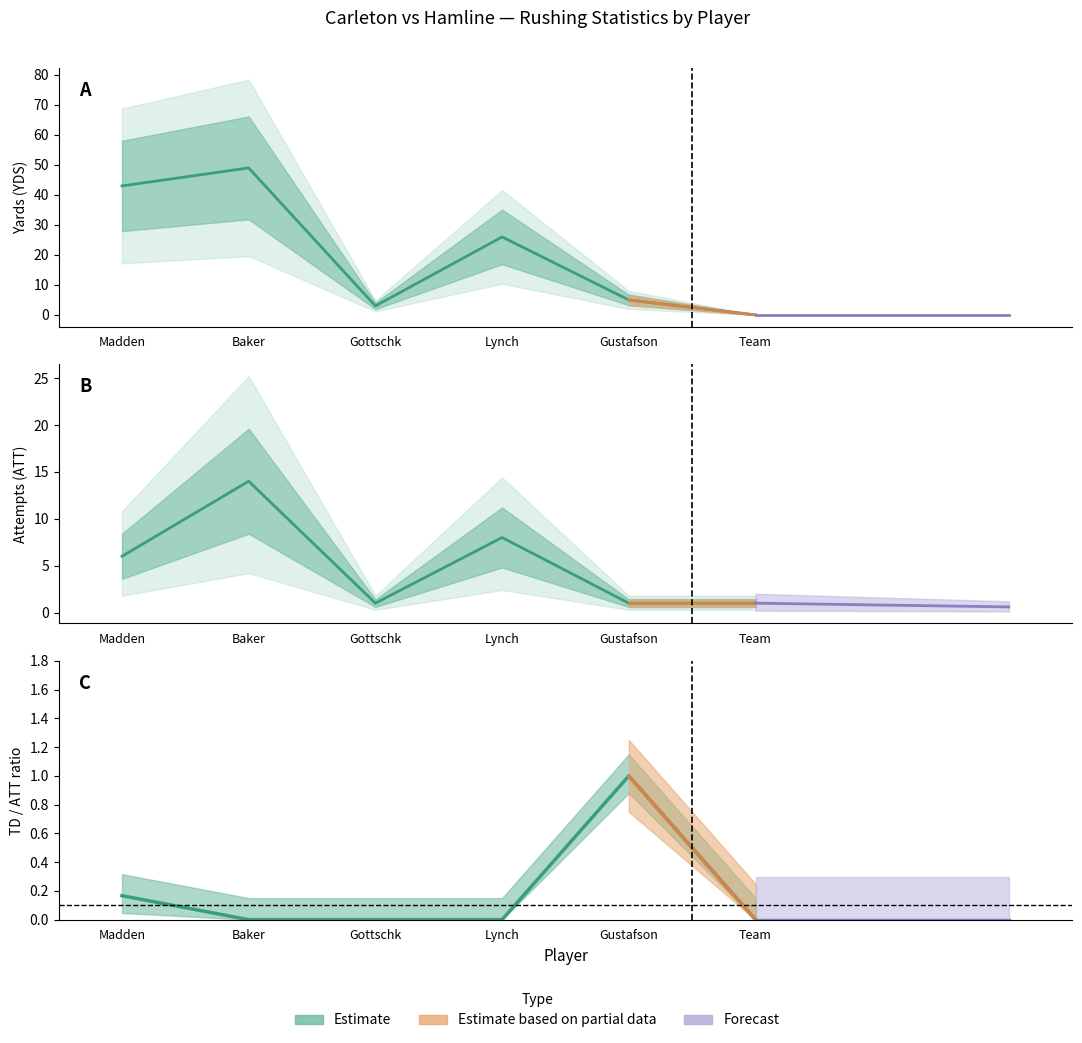

True or false: ATT and YDS cross at least once.

True